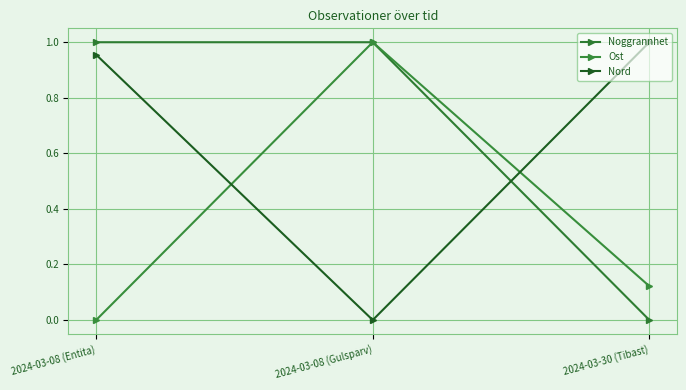

How many series are shown in this chart?

3